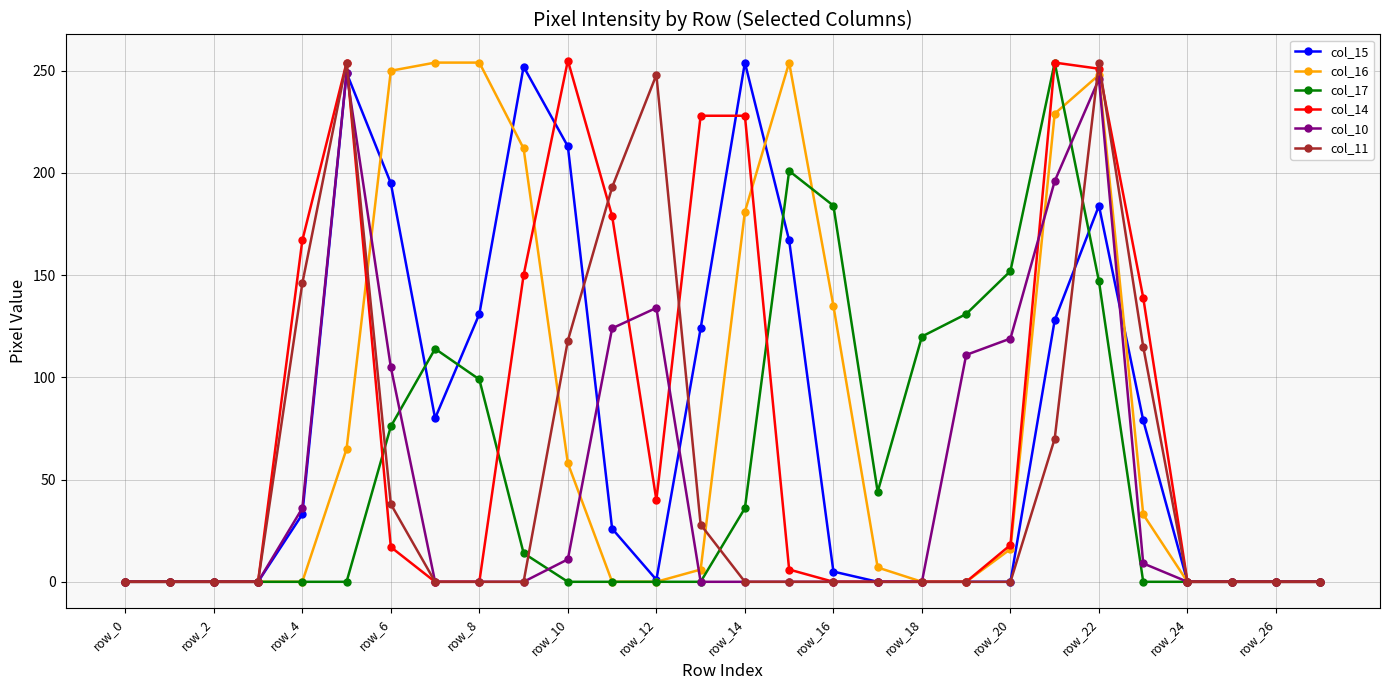

What is the maximum value shown in the chart?

255